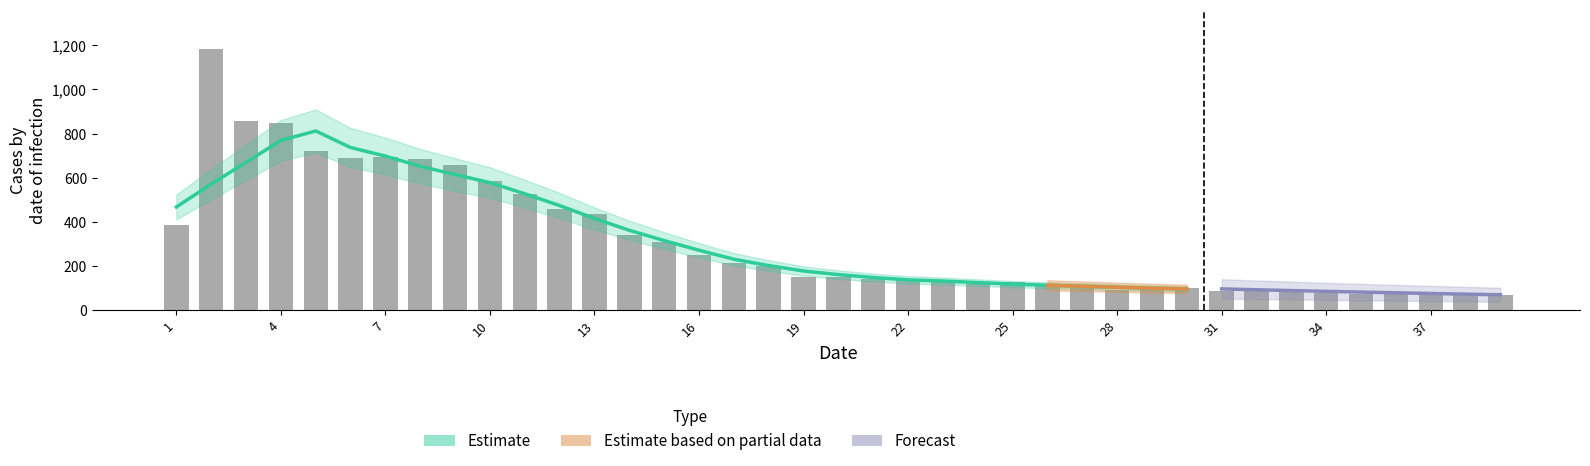

Reading left to right, what are all the values shown in this chart?

1=386	2=1184	3=857	4=849	5=723	6=691	7=696	8=684	9=659	10=586	11=526	12=460	13=437	14=342	15=310	16=249	17=212	18=200	19=153	20=153	21=141	22=138	23=134	24=120	25=126	26=117	27=102	28=94	29=102	30=102	31=89	32=96	33=93	34=80	35=72	36=80	37=74	38=76	39=69